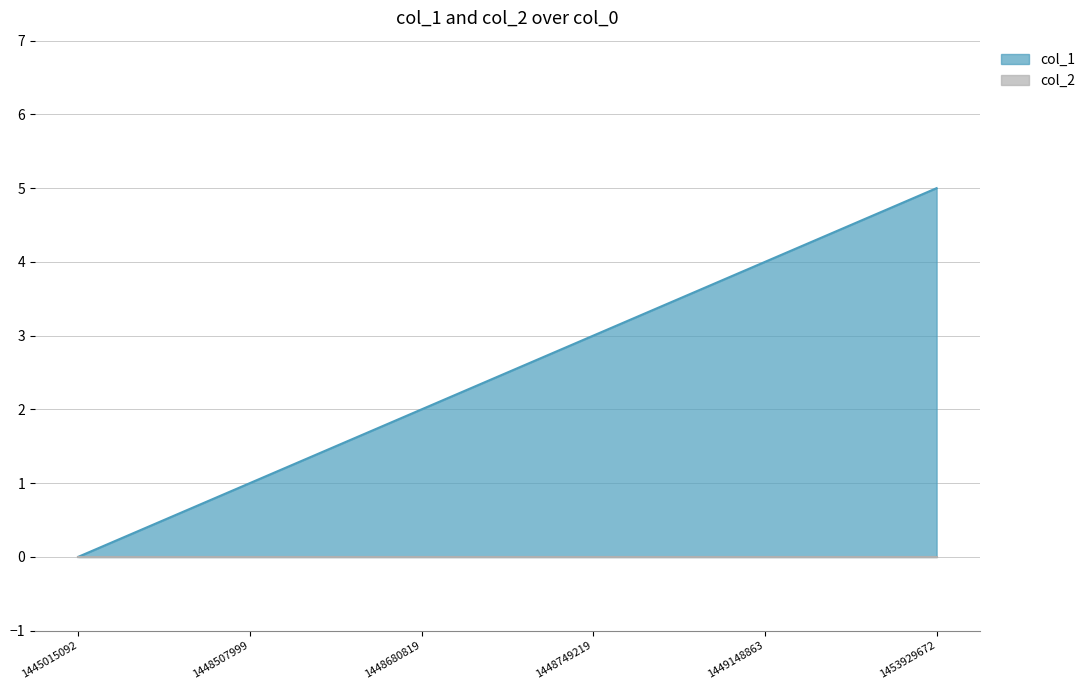

What is the ratio of the value at 1449148863 to the value at 1448749219?

1.3